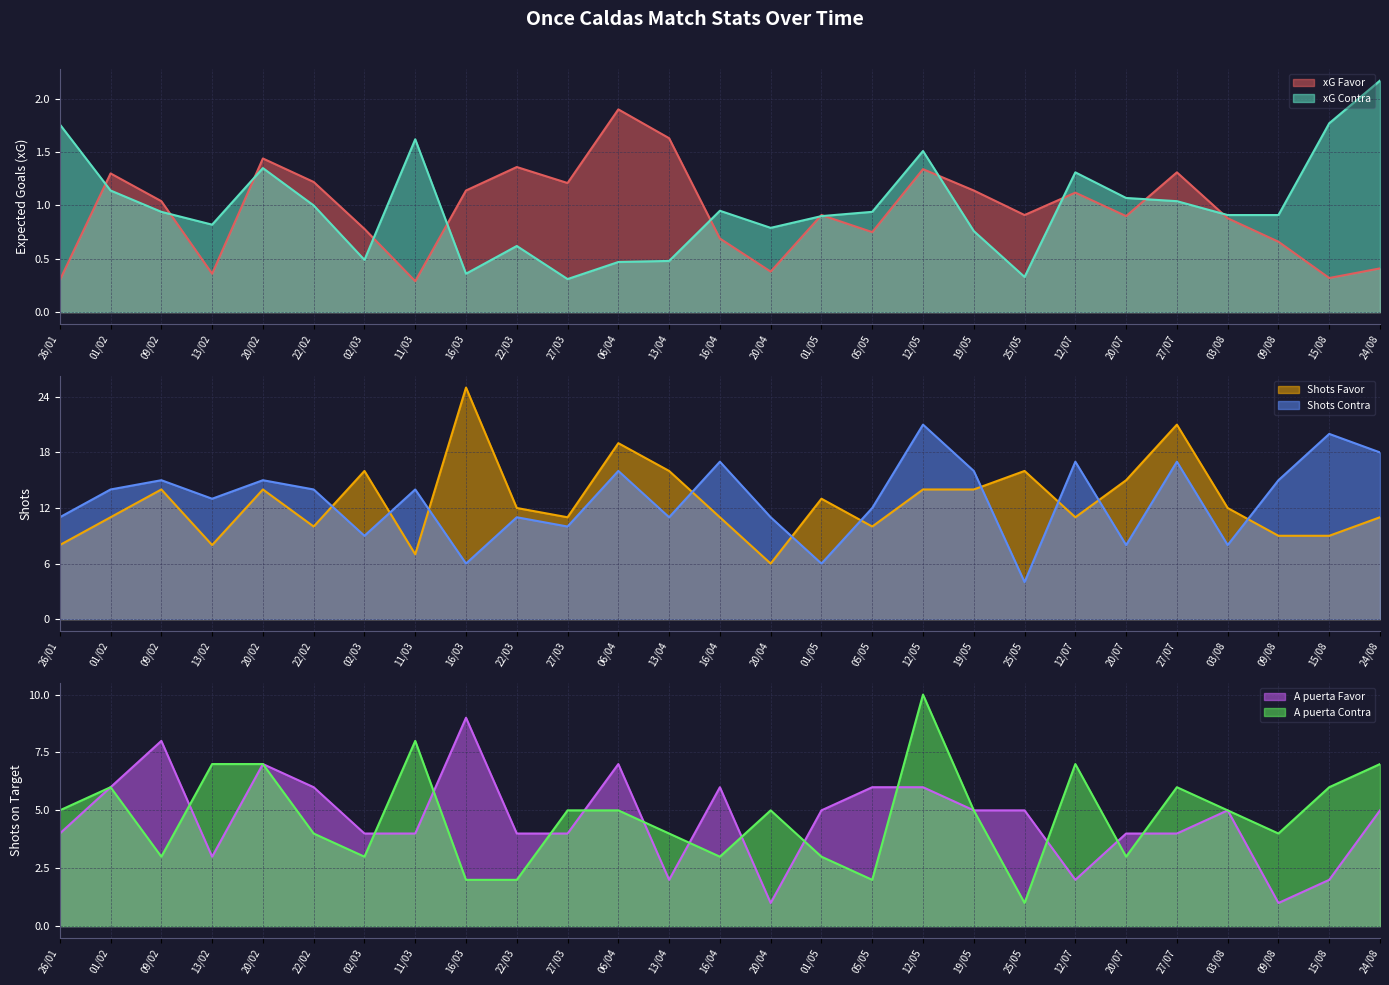

The value of xG Contra at 27/03 is 0.4. True or false?

False